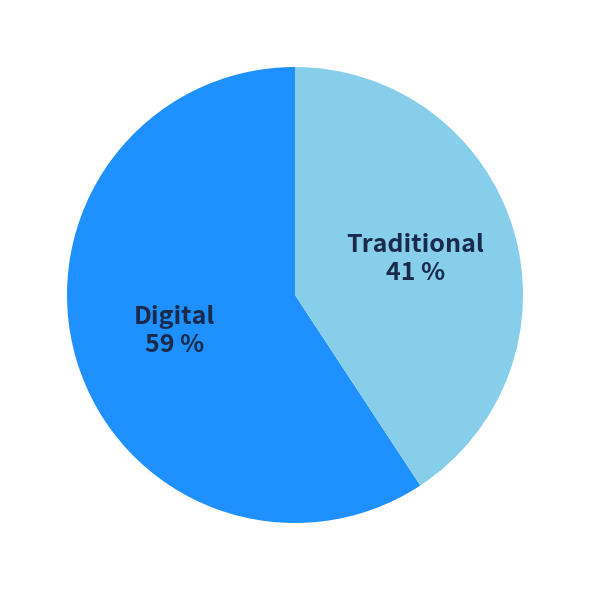

Is there any slice that represents more than half of the pie?

Yes